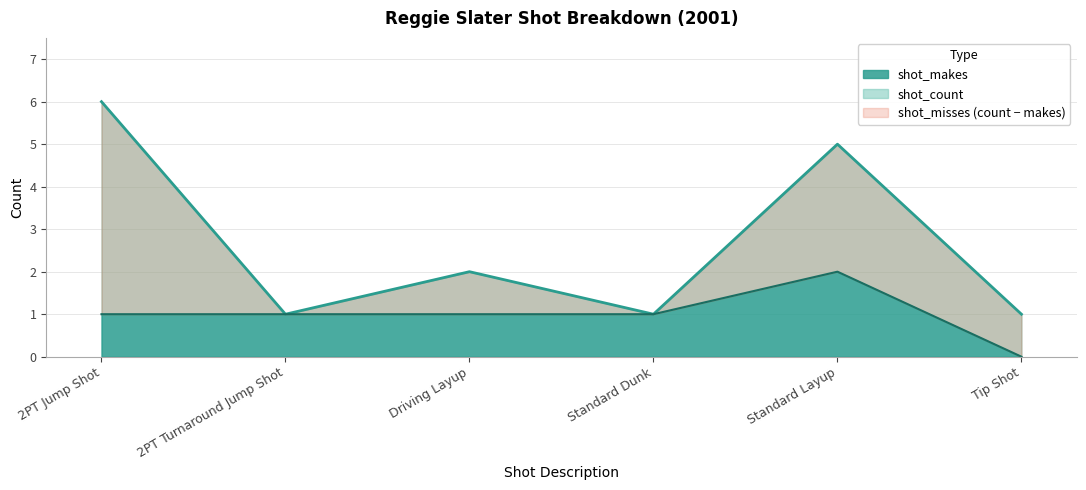

The shot_makes series shows 0 at 2PT Jump Shot. True or false?

False